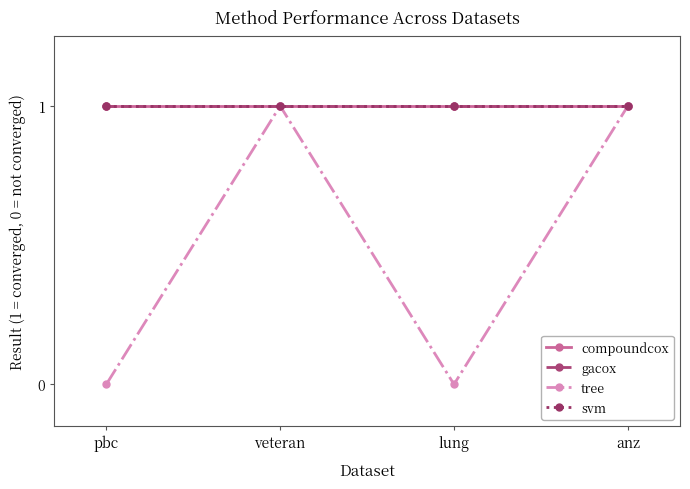

Does the chart have visible grid lines?

No